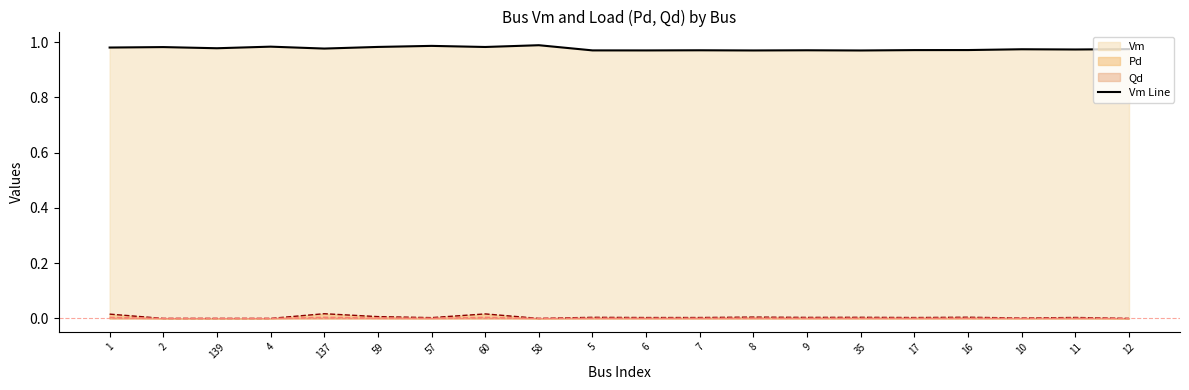

Between 6 and 60, which is larger?

60